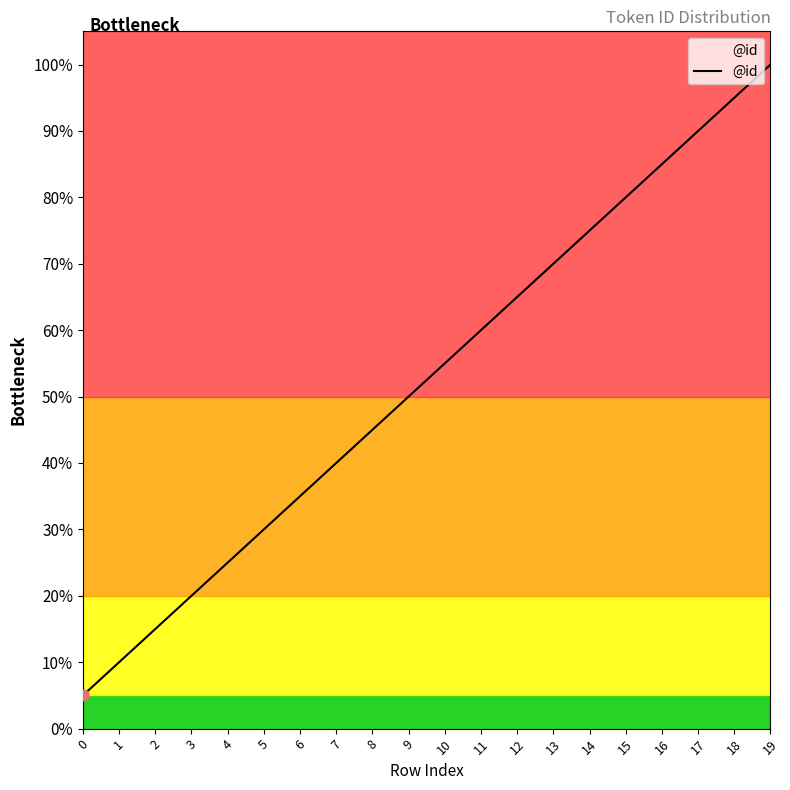

Between 5 and 11, which is larger?

11